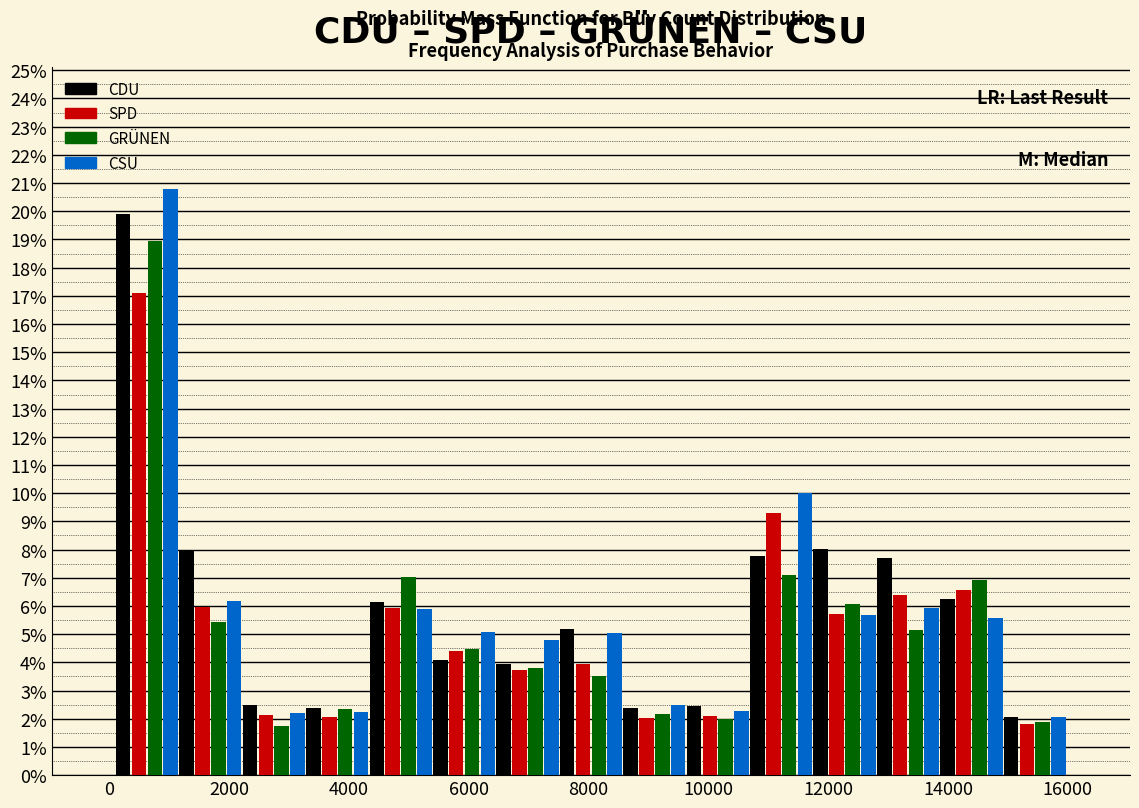

In the SPD series, which range on the x-axis has the tallest bar?

200 to 1200